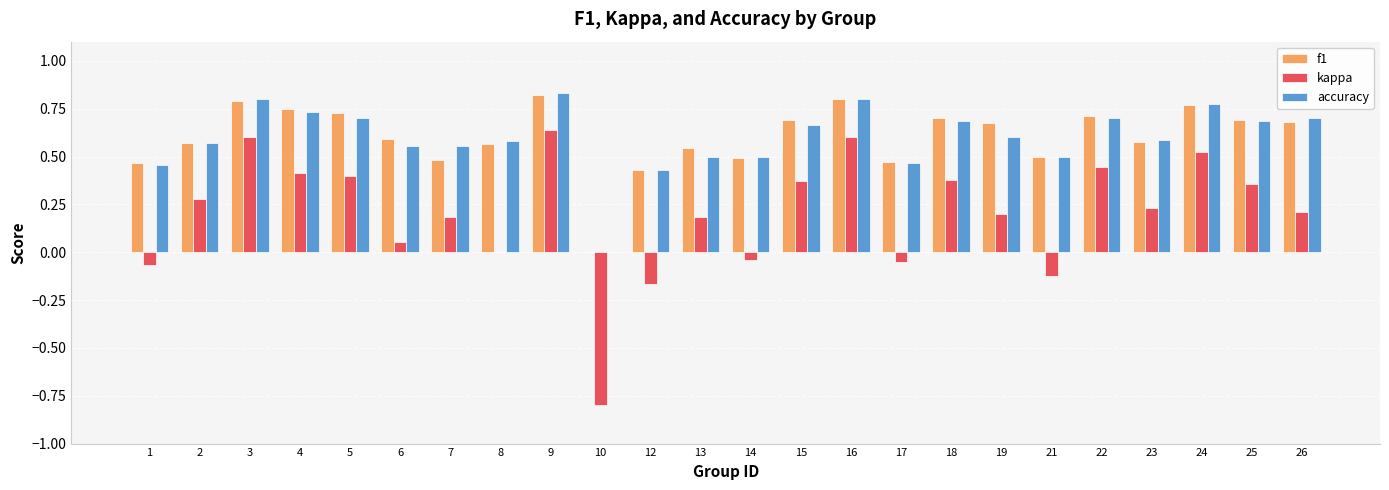

The accuracy series shows 0.4 at 19. True or false?

False